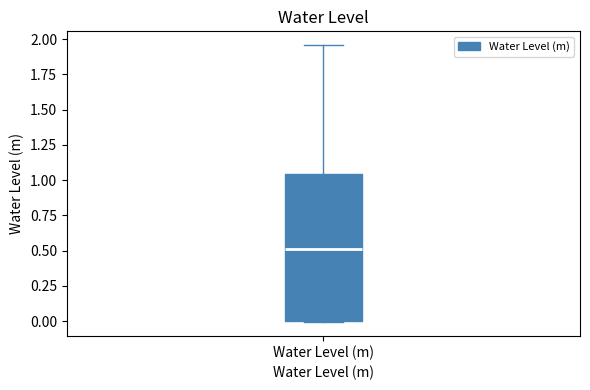

Where does the median line of the box for Water Level (m) sit on the y-axis? The values are not printed on the chart, so give them approximately, as read against the axis.

0.50